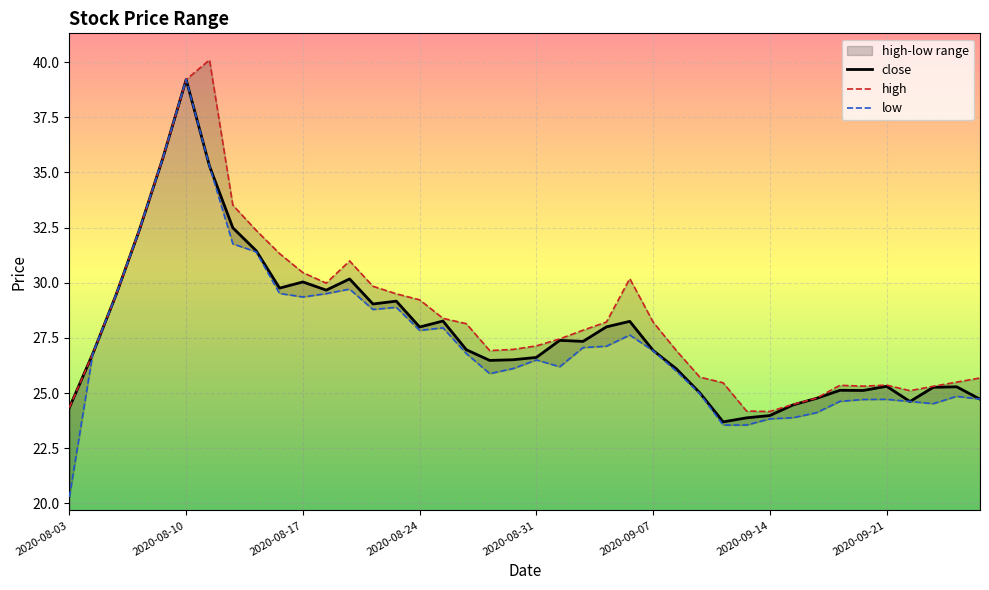

At how many categories does at least one series exceed 25?

35